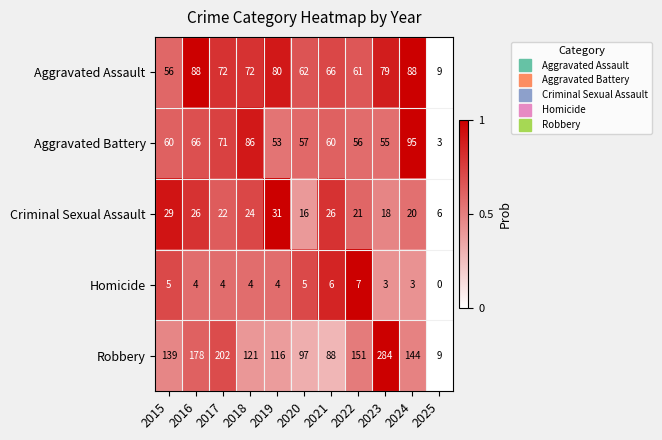

The Criminal Sexual Assault series shows 7 at 2017. True or false?

False